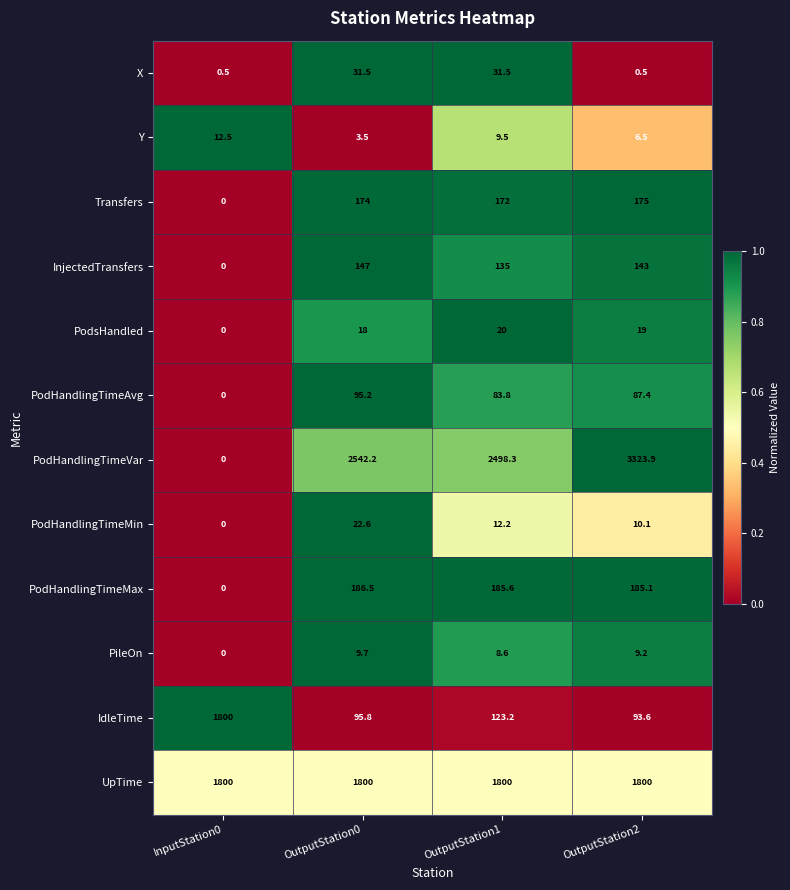

True or false: Y has a value of 3.7 at OutputStation1.

False